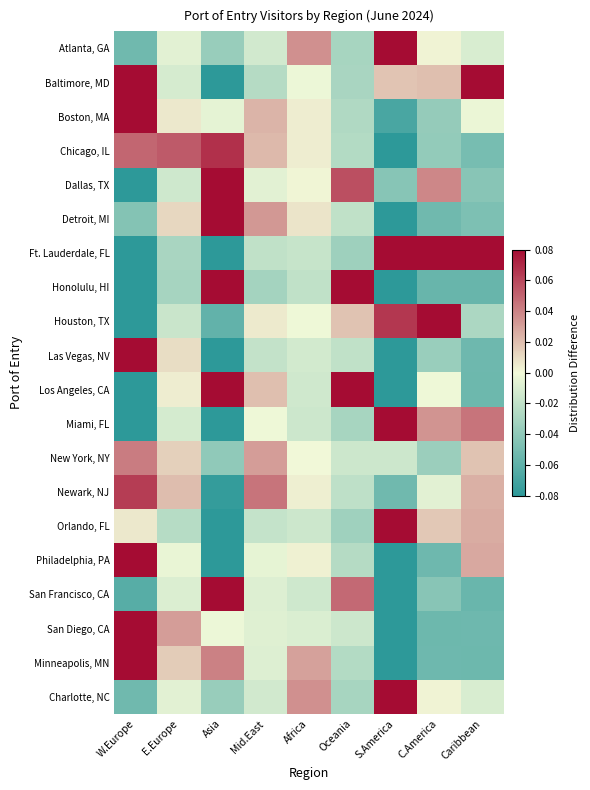

At how many categories does at least one series exceed 0?

9